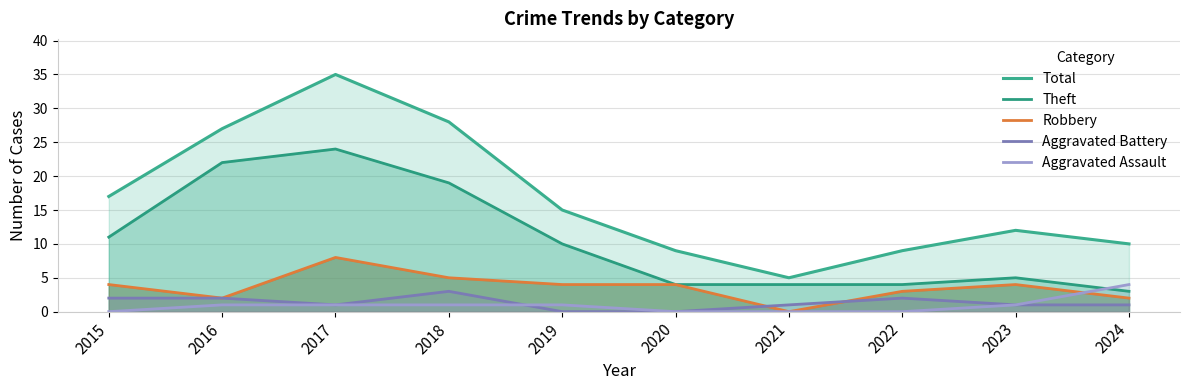

At which category is the sum across all series the highest?

2017